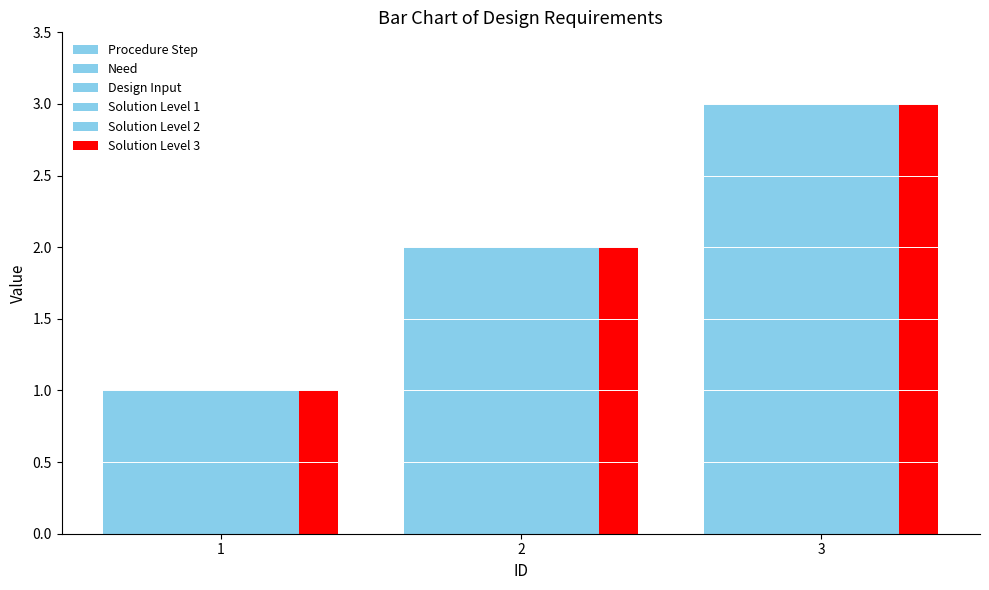

What is the lowest value of the Solution Level 3 series?

1